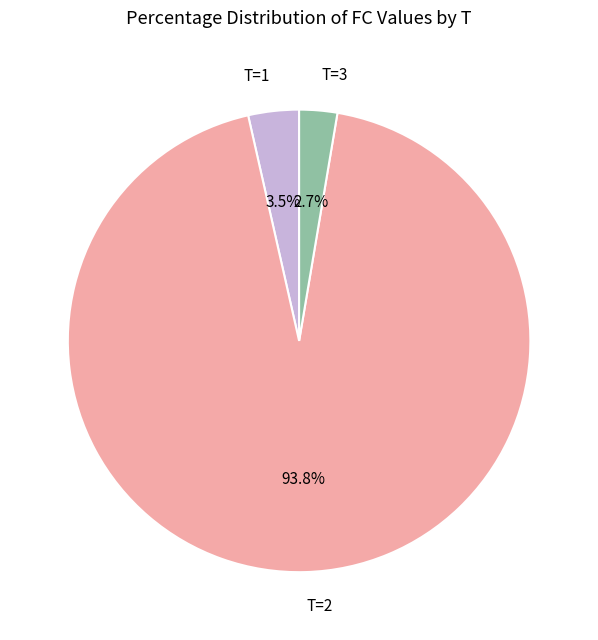

How much of the chart is everything except T=2?

6.2%